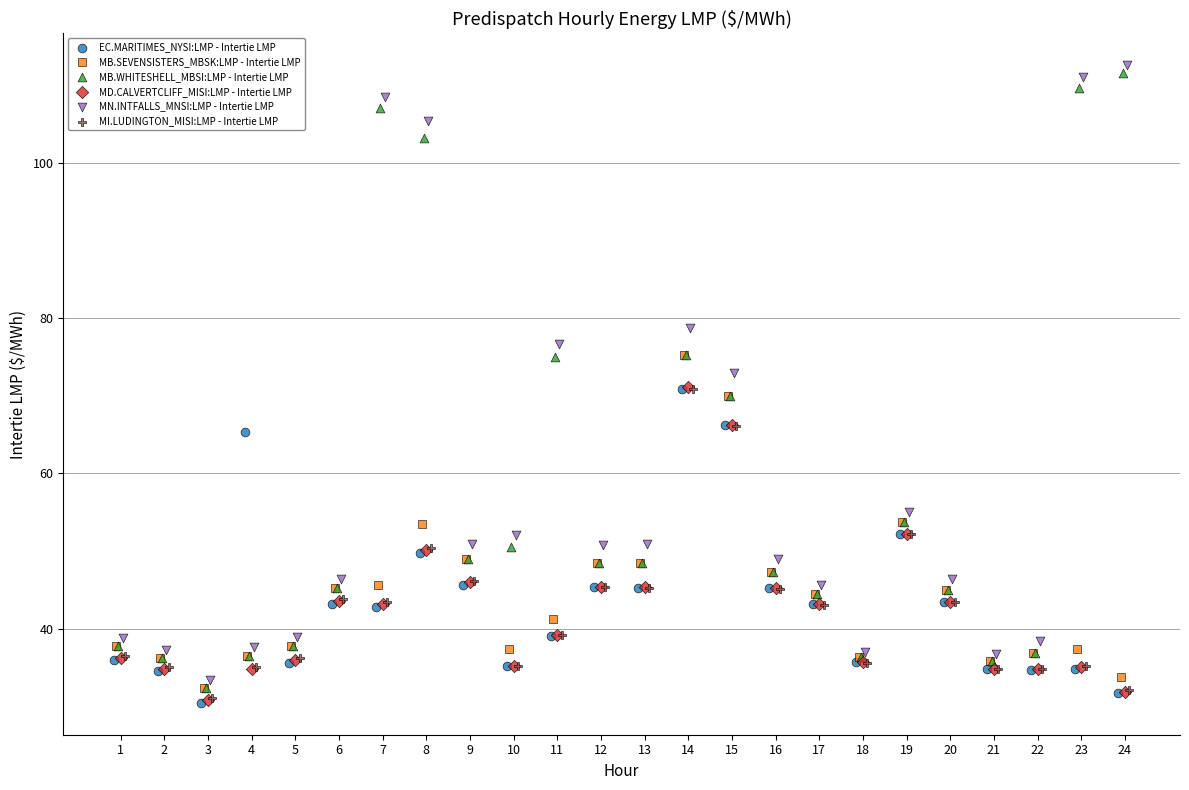

Which series has the widest spread of Y values?

MB.WHITESHELL_MBSI:LMP - Intertie LMP